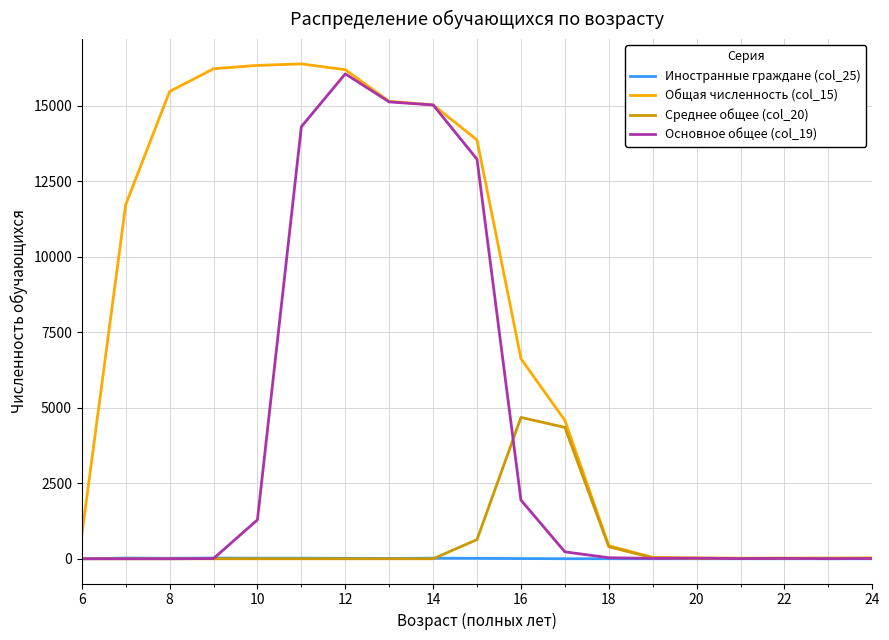

Which series has the largest range (max minus min)?

Общая численность (col_15)